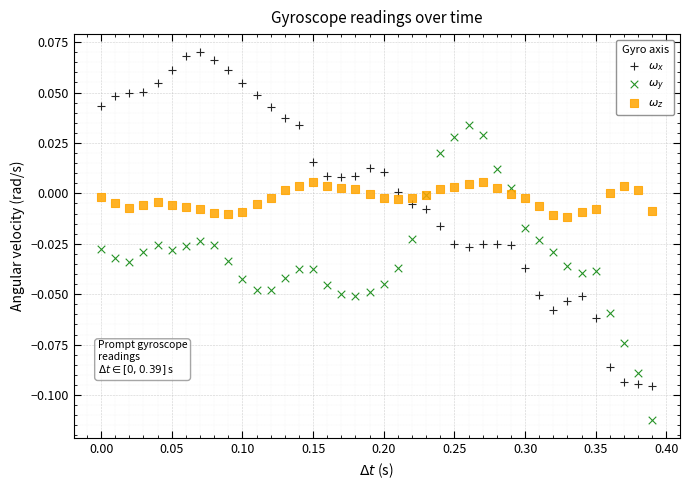

Which series has the widest spread of Y values?

$\omega_x$